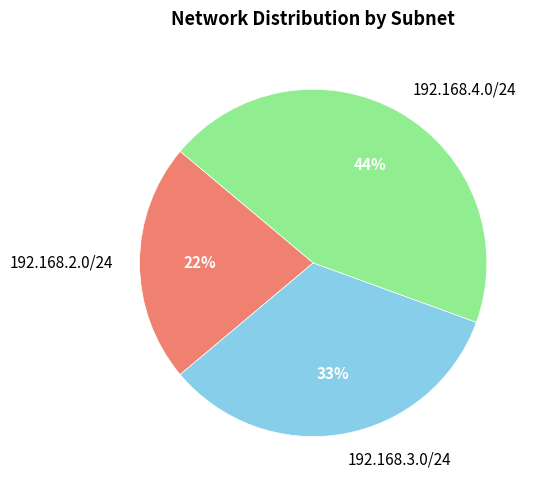

What is the largest slice in the pie chart?

192.168.4.0/24